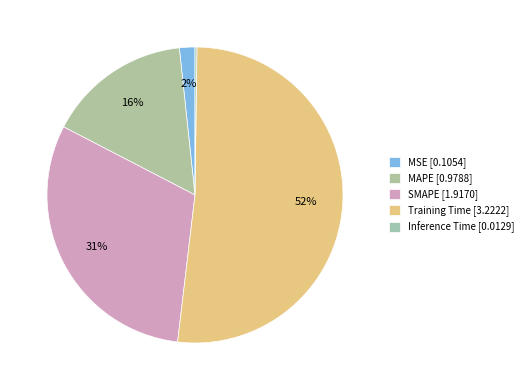

To the nearest percent, what is the combined percentage of SMAPE and MSE?

32%